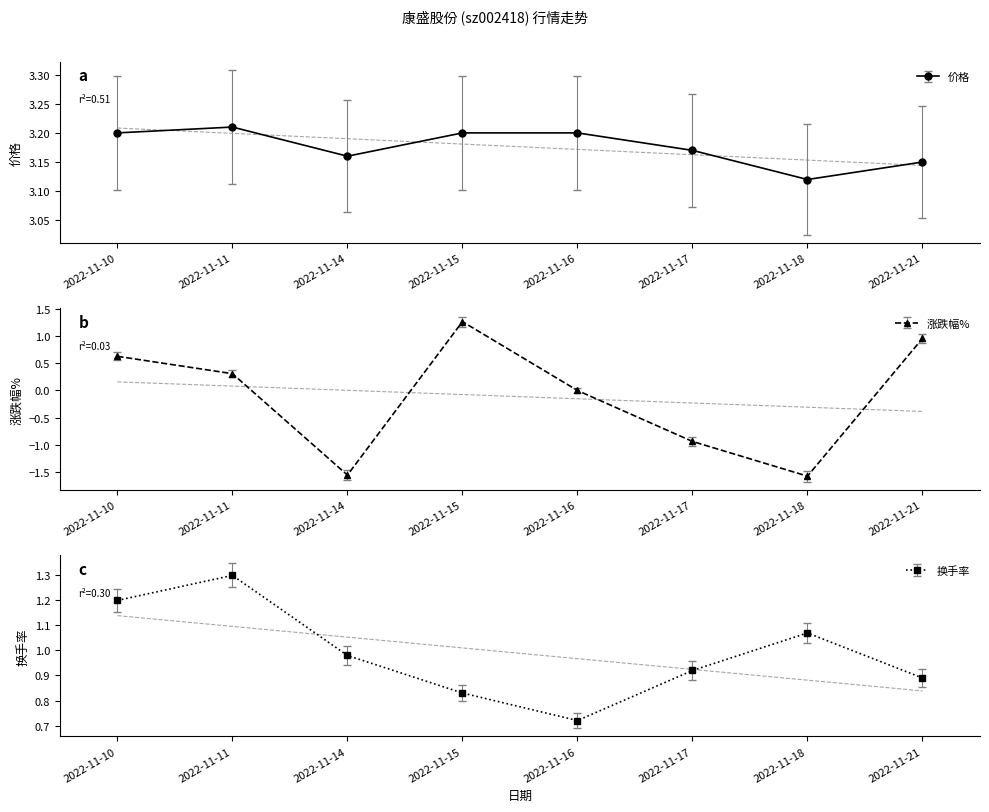

At how many categories does at least one series exceed 0?

8